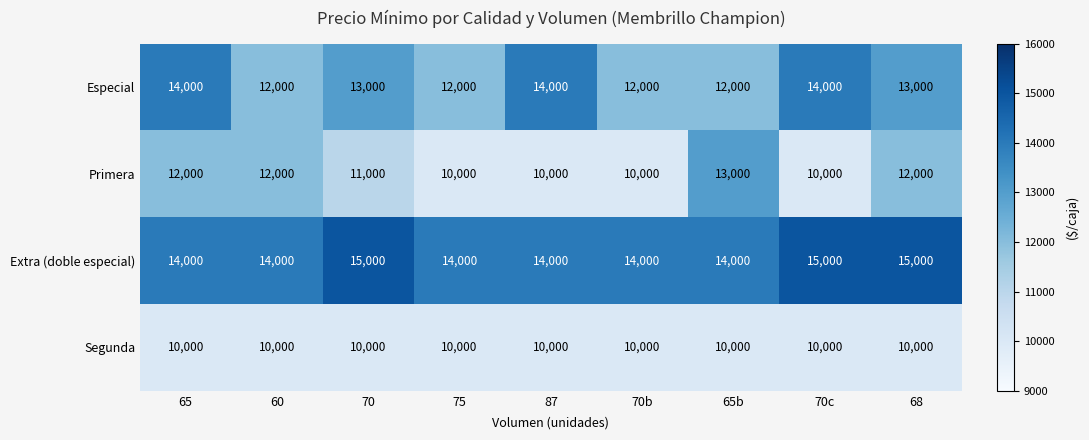

What is the maximum value for Extra (doble especial)?

15000